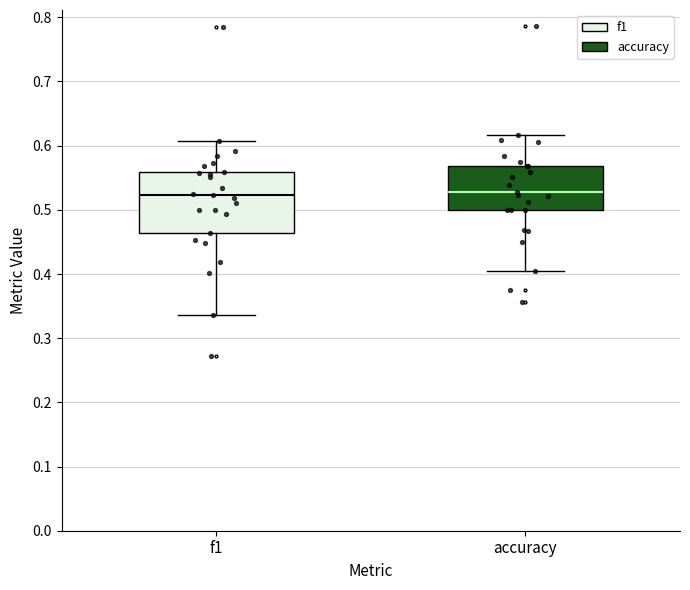

Where does the lower whisker of the box for accuracy end on the y-axis? The values are not printed on the chart, so give them approximately, as read against the axis.

0.40